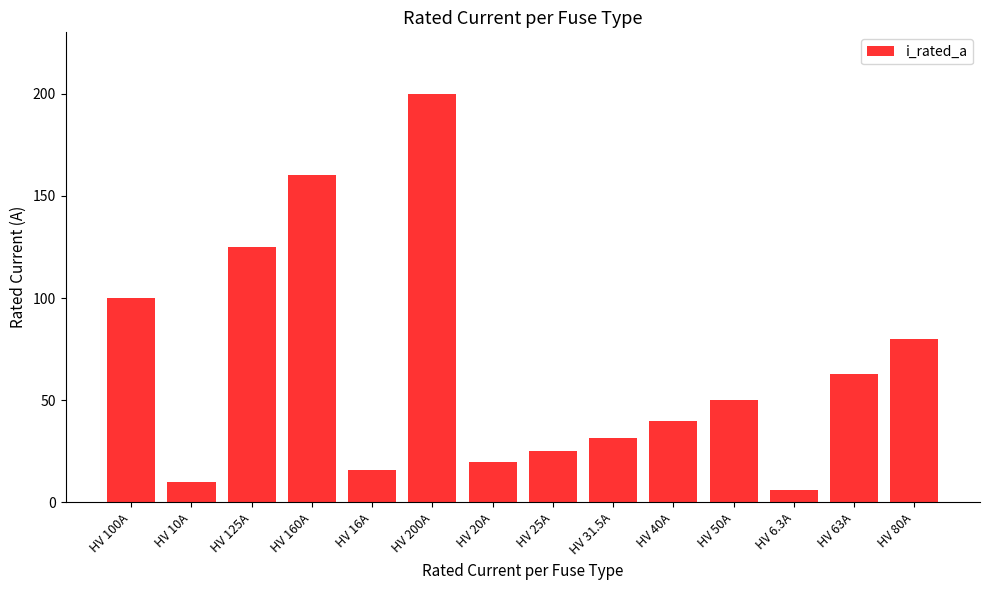

What is the approximate value at HV 10A?

10.0